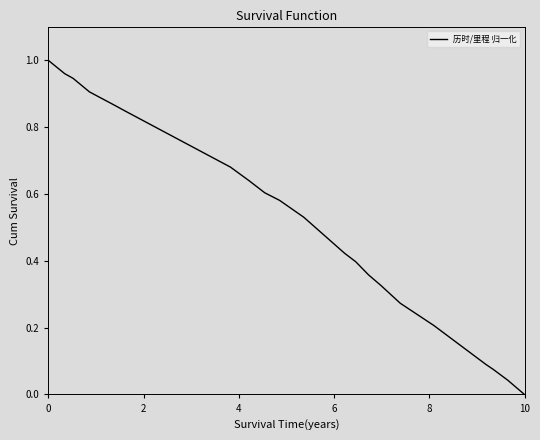

How many lines are shown in the chart?

1